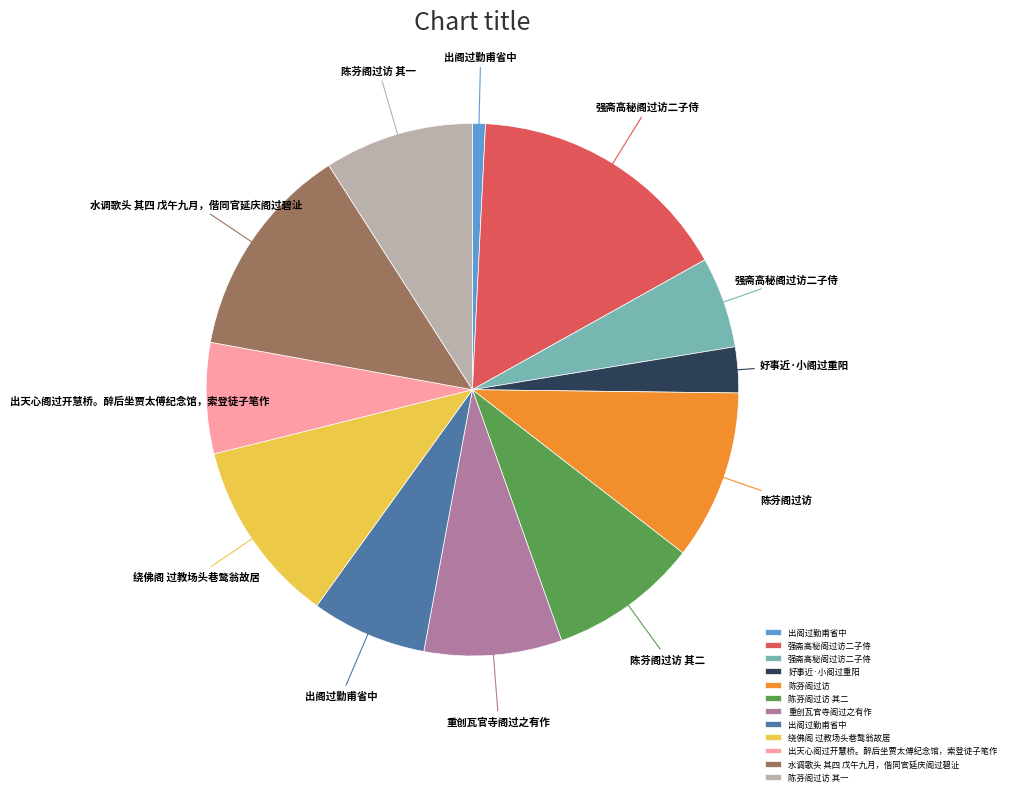

Does any single category account for the majority?

No